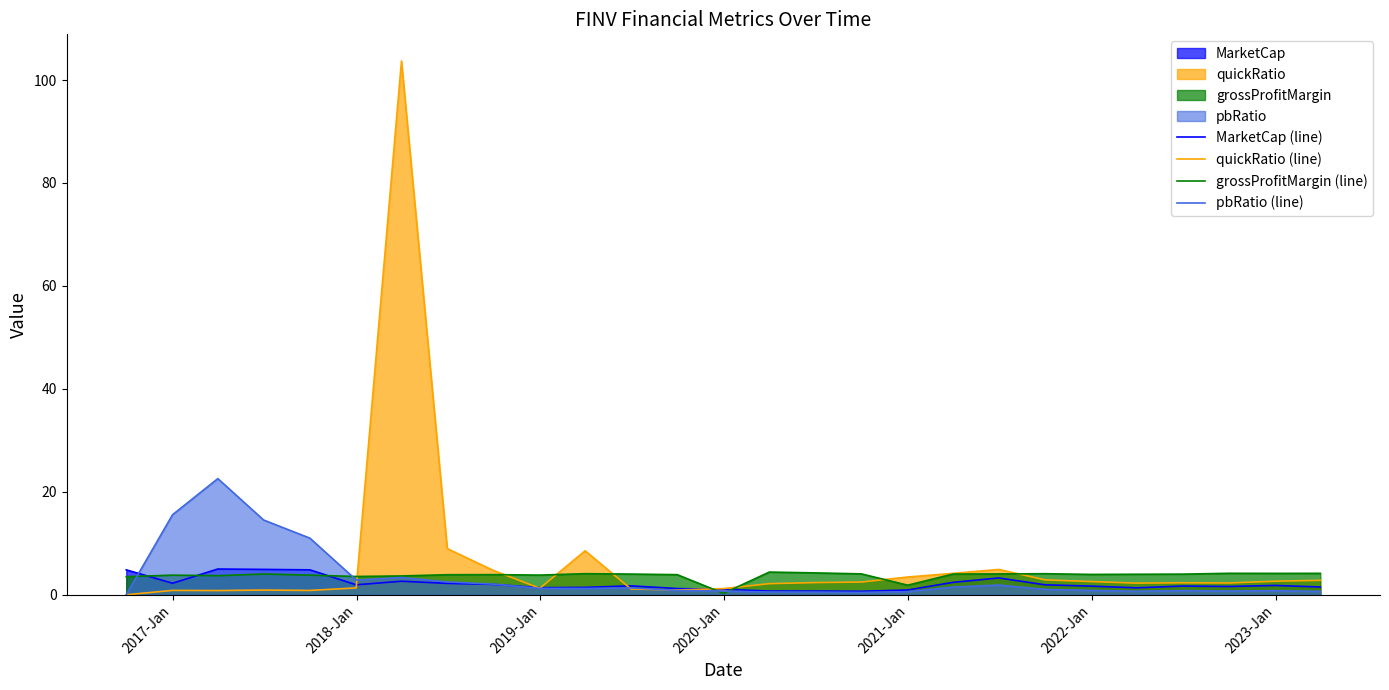

What is the greatest value displayed?

103.7